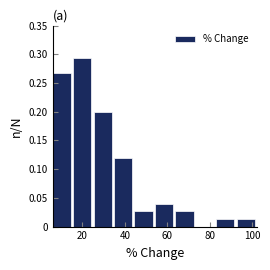

How tall is the bar that spans 54 to 64 on the x-axis? Neither the bar edges nor the heights are printed on the chart, so give them approximately, as read against the axes.

0.040